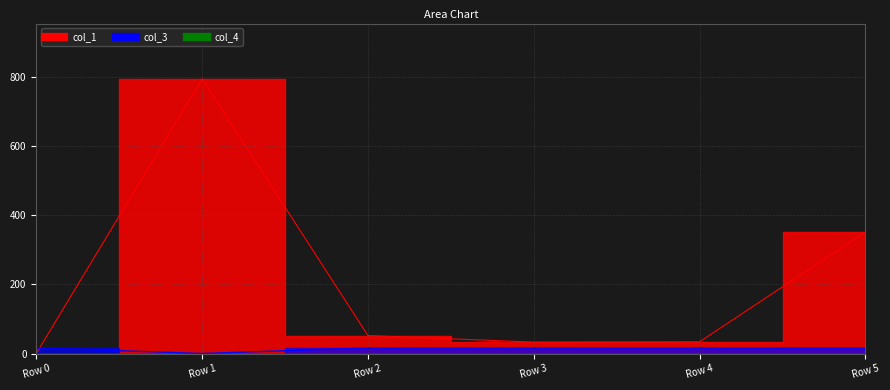

At which label does col_1 first exceed 51?

Row 1